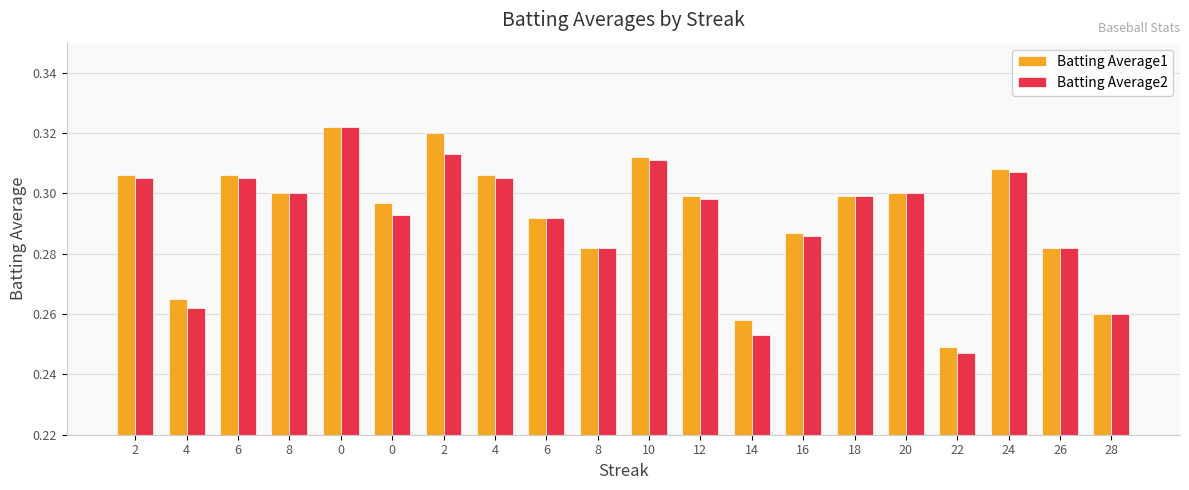

Does the chart contain stacked bars?

No